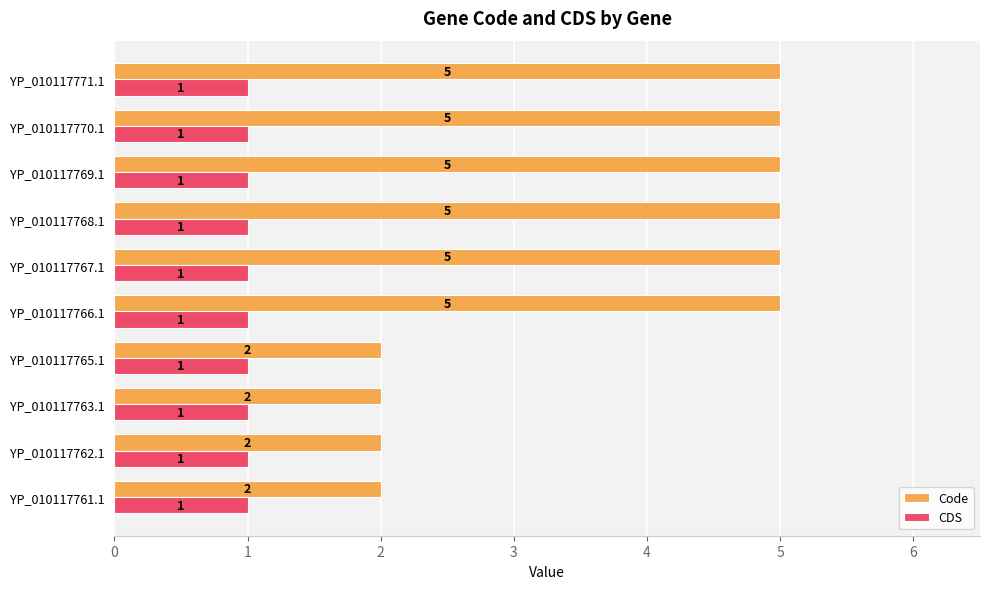

Rank the series by their average value, from lowest to highest.

CDS, Code